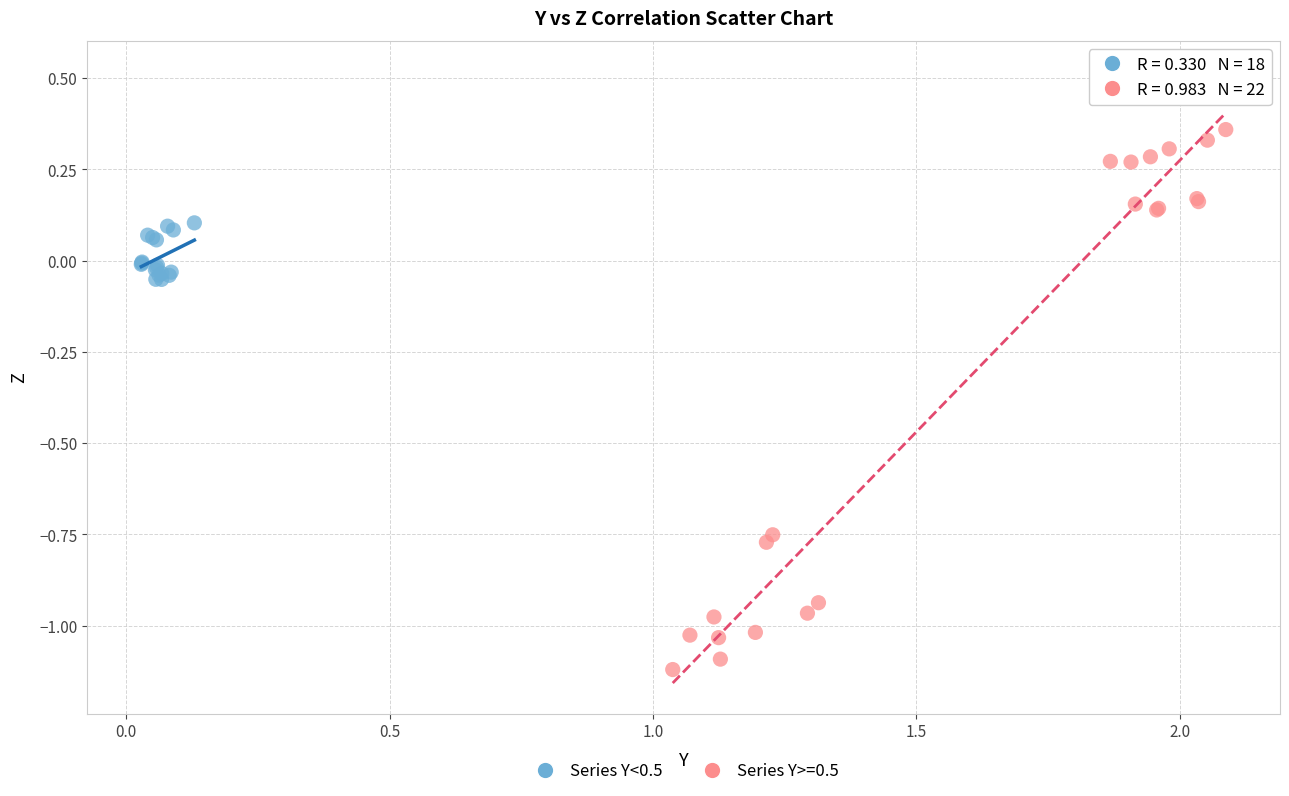

Which series has the widest spread of Y values?

Series Y>=0.5